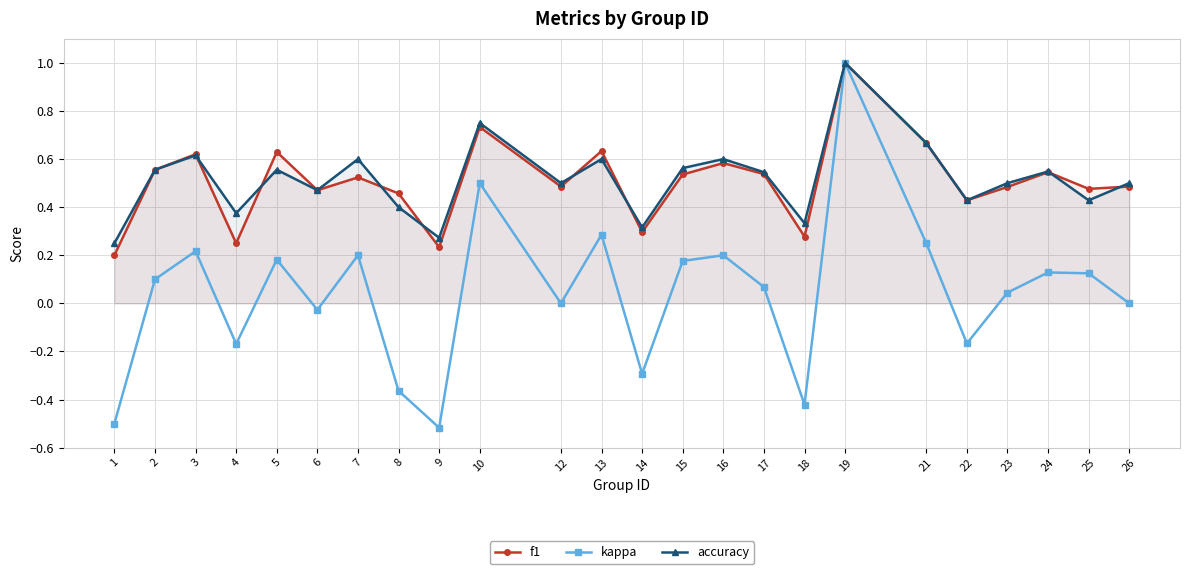

What is the lowest value of the f1 series?

0.2